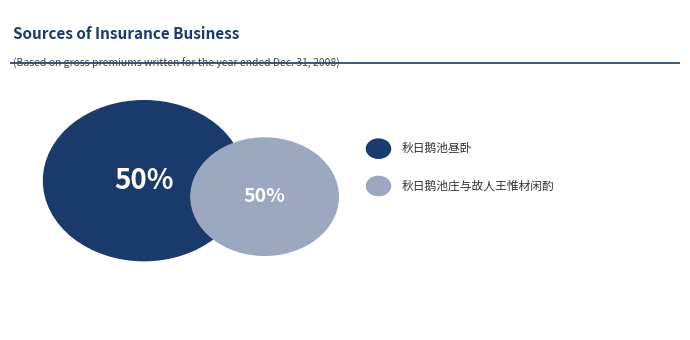

Rank the categories by value from highest to lowest.

秋日鹅池昼卧, 秋日鹅池庄与故人王惟材闲酌